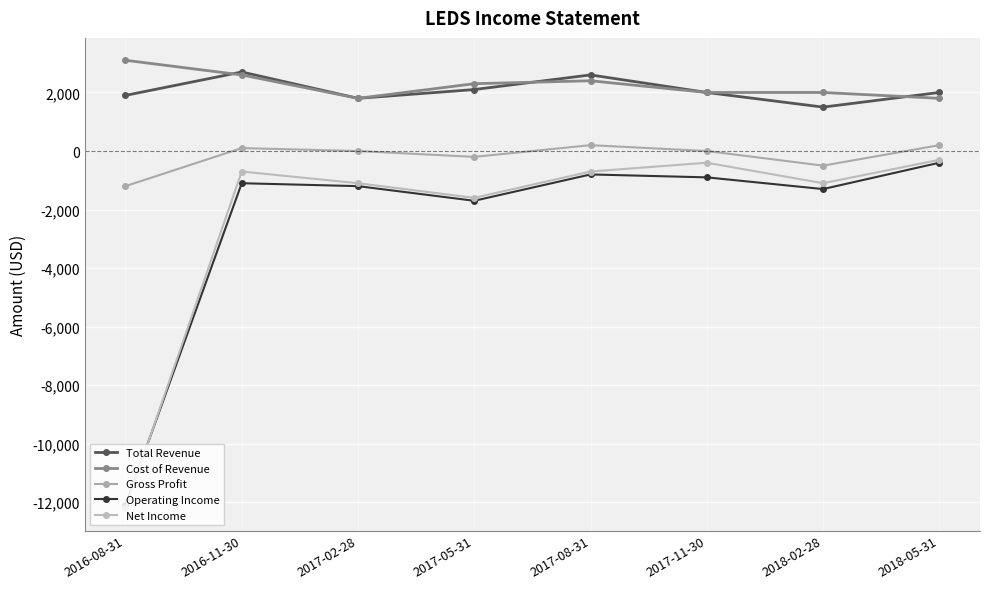

True or false: Net Income and Total Revenue intersect in this chart.

False